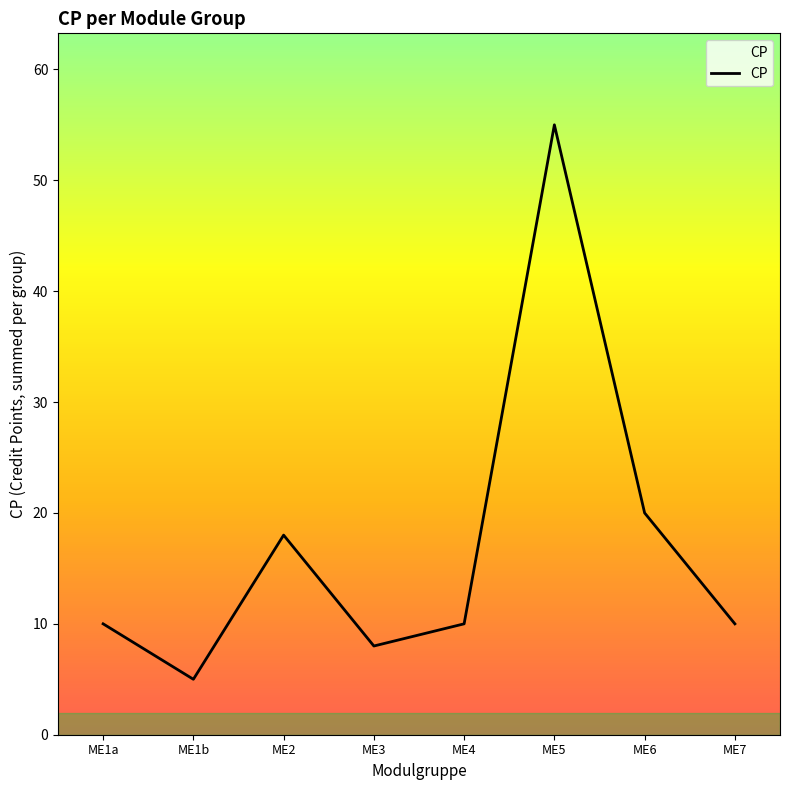

At which label is the value closest to 30?

ME6